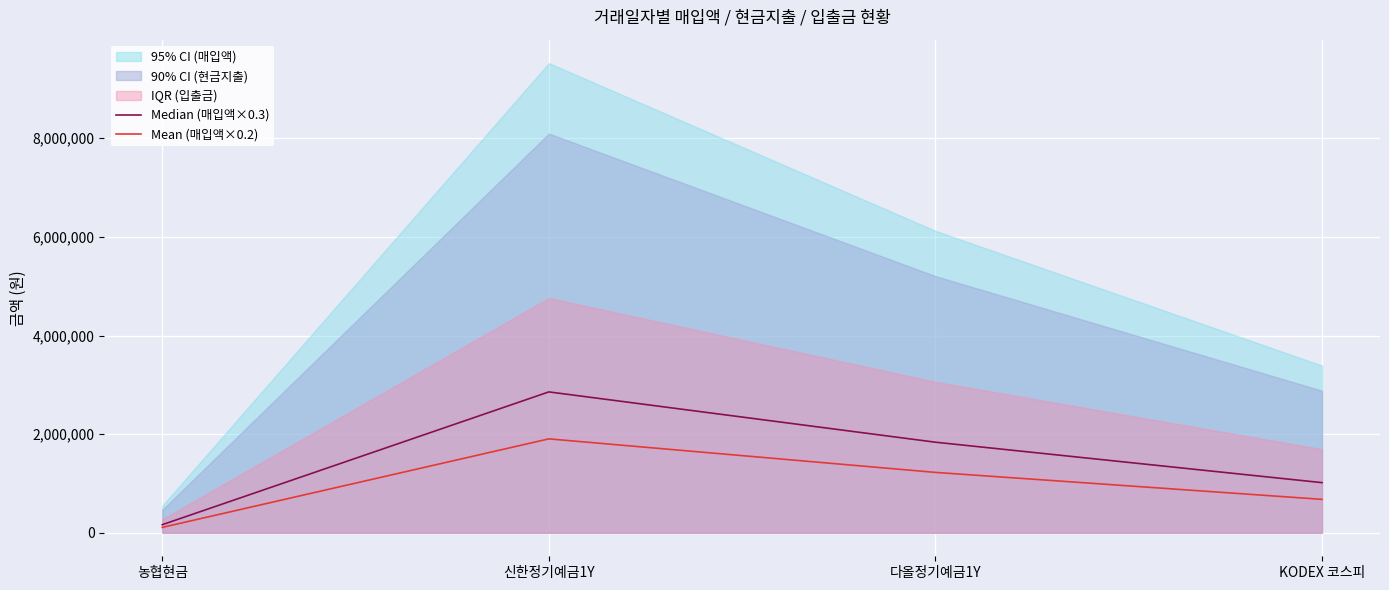

True or false: Mean (매입액×0.2) and Median (매입액×0.3) cross at least once.

False